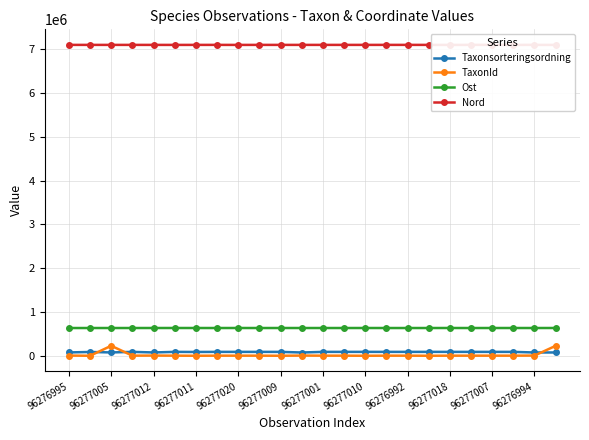

True or false: TaxonId has more than 0 interior local peaks.

True